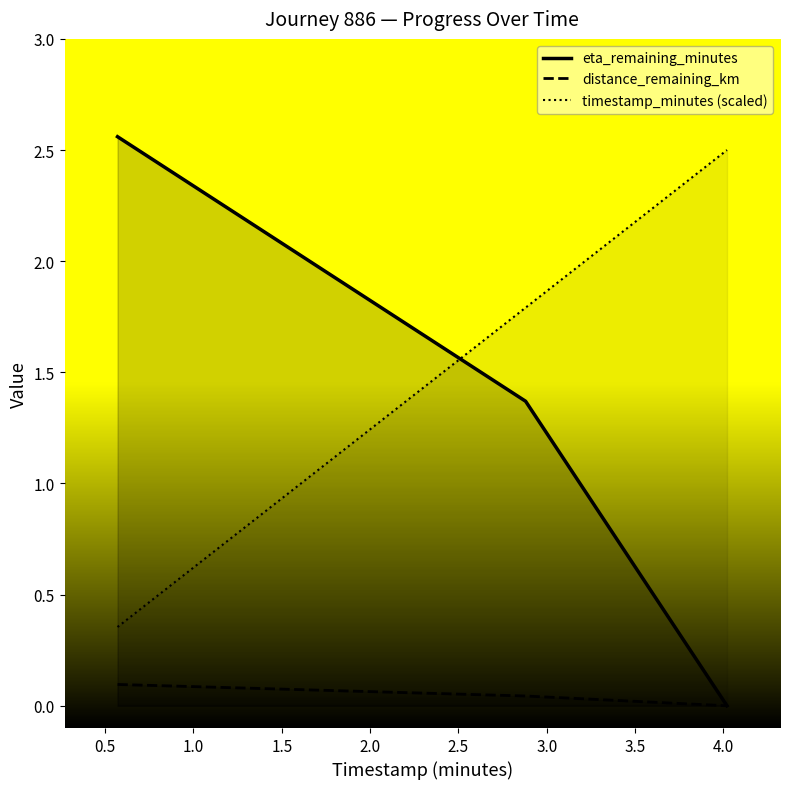

Rank the series by their average value, from lowest to highest.

distance_remaining_km, eta_remaining_minutes, timestamp_minutes (scaled)